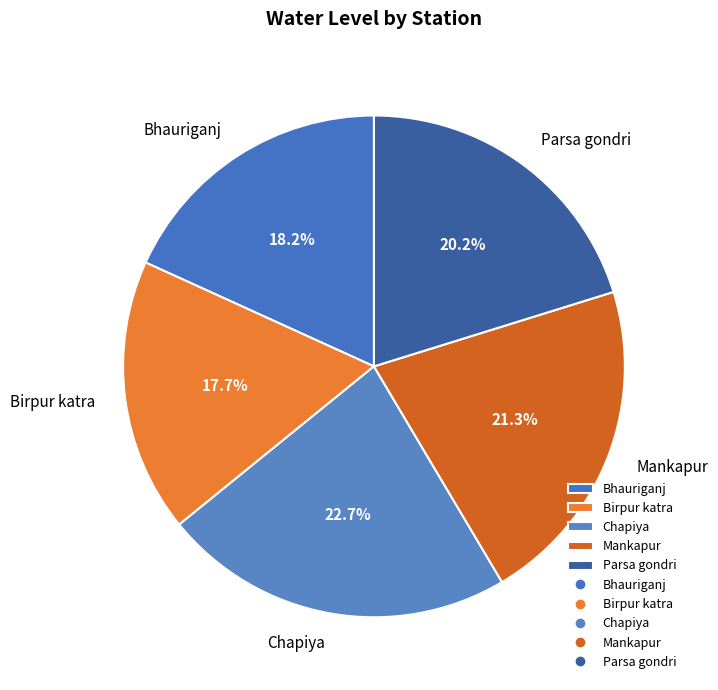

What percentage is the Chapiya slice, to the nearest percent?

23%